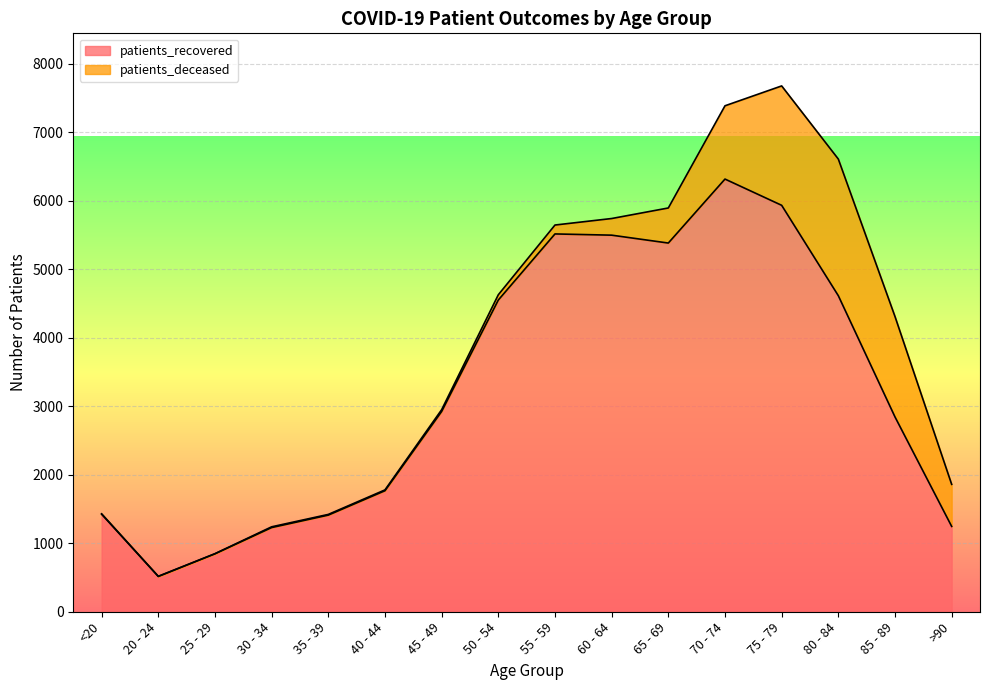

The value at 75 - 79 is 1391. True or false?

False